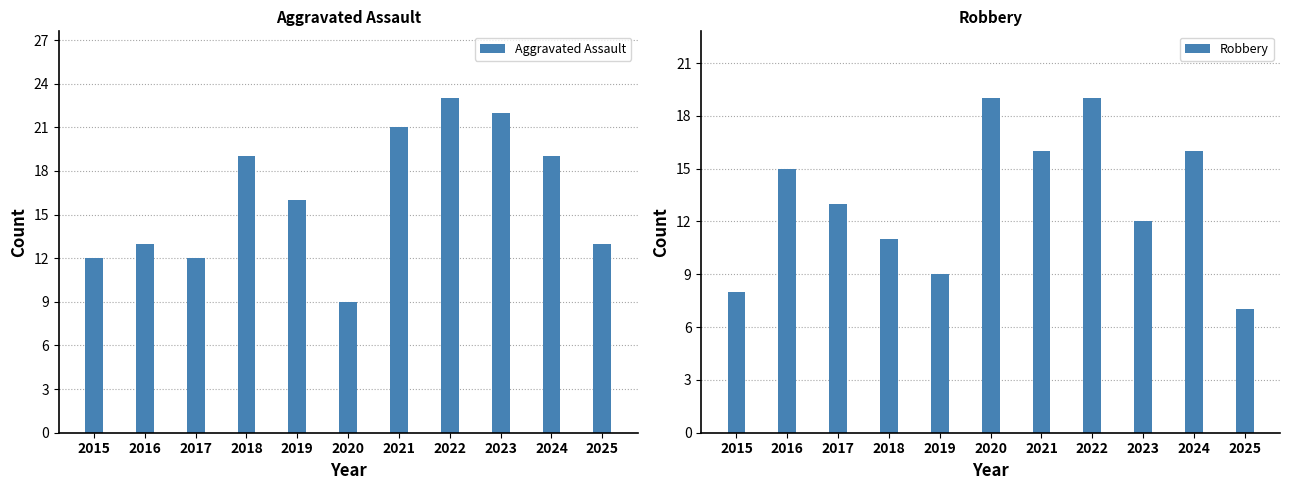

Where is Robbery nearest to the value 13?

2017